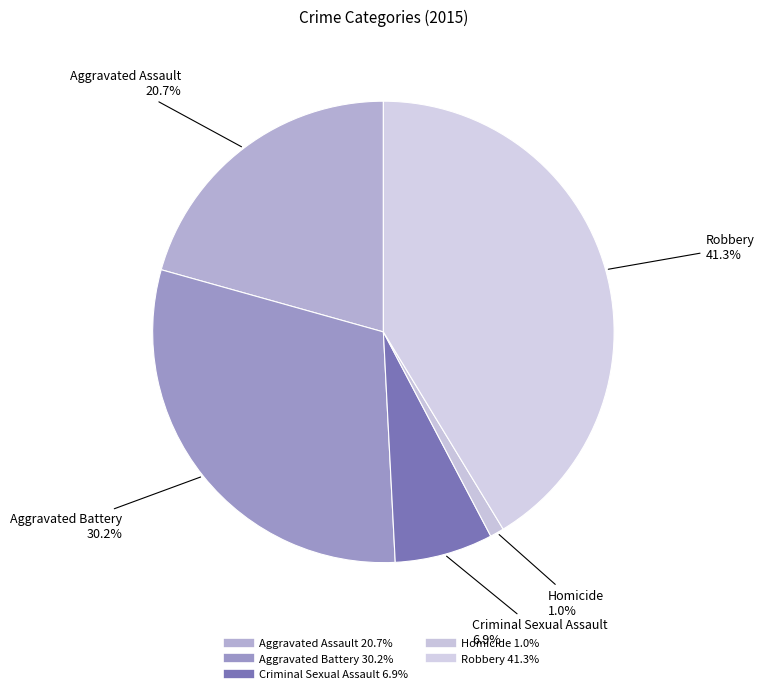

Is it true that Homicide is 14% of the pie?

False